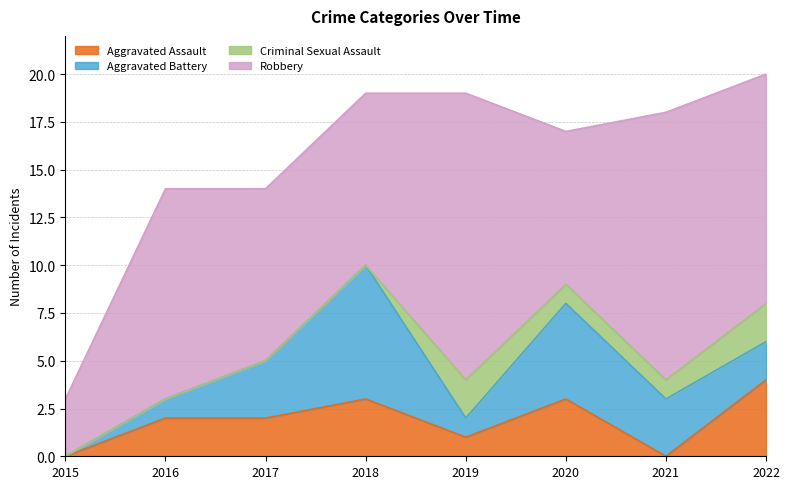

At which label does Criminal Sexual Assault reach its peak?

2019